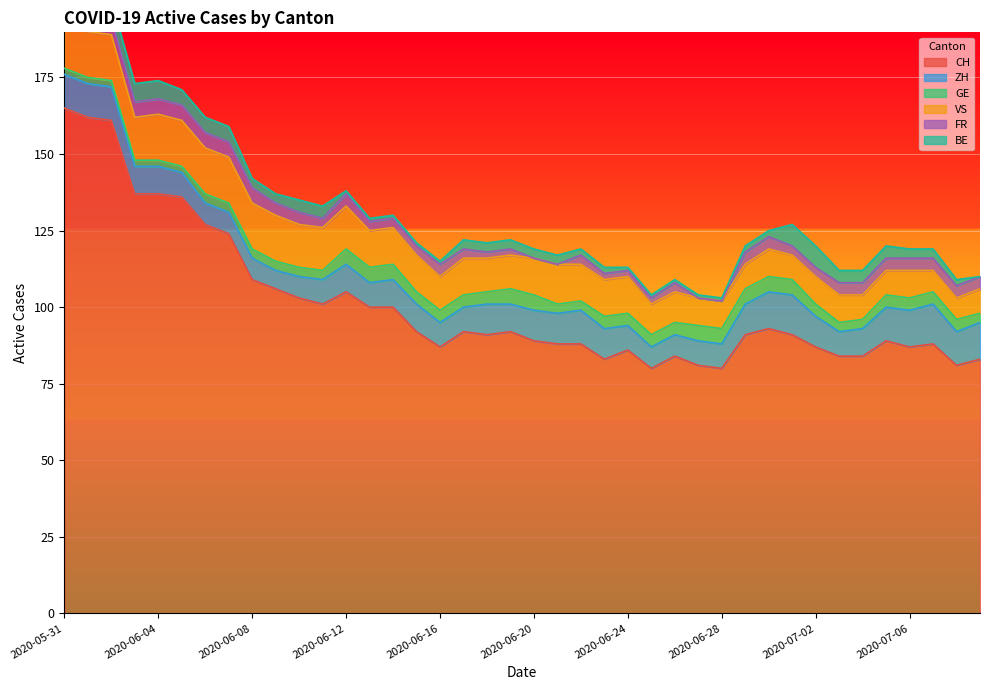

What is the difference between the VS values at 2020-07-03 and 2020-06-06?

6